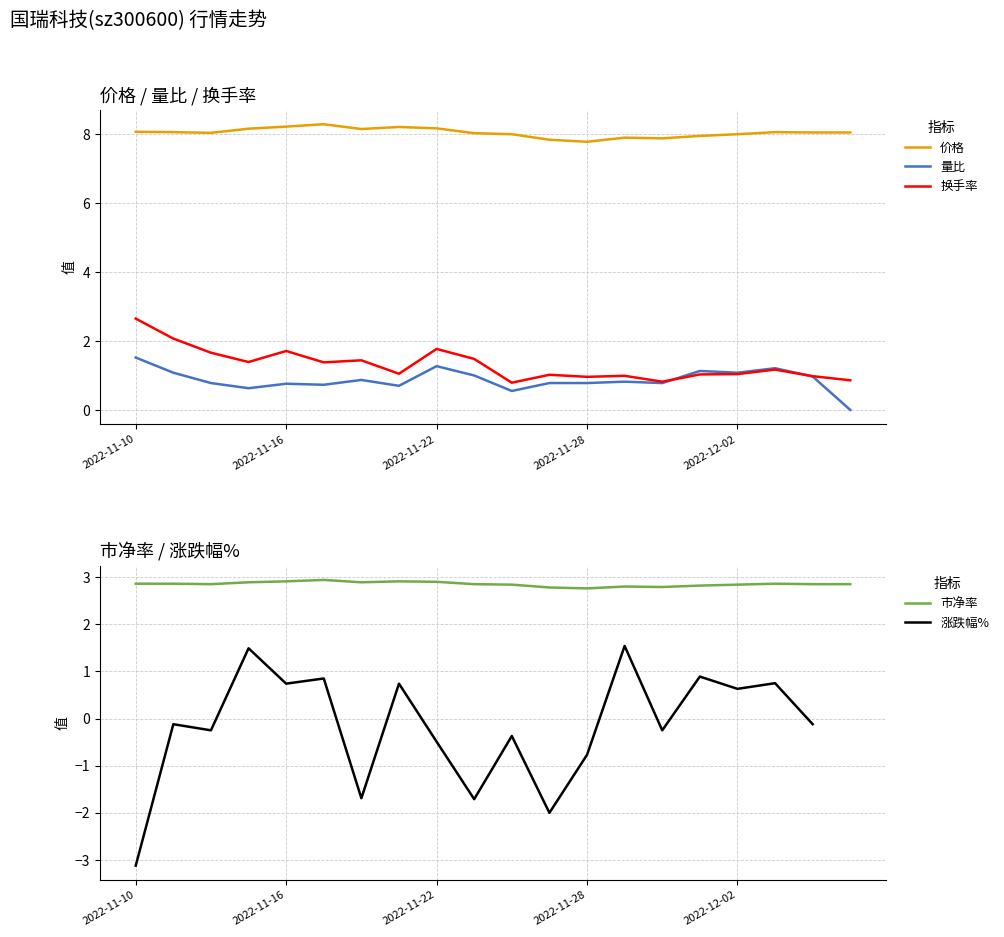

At how many categories does at least one series exceed -1?

20